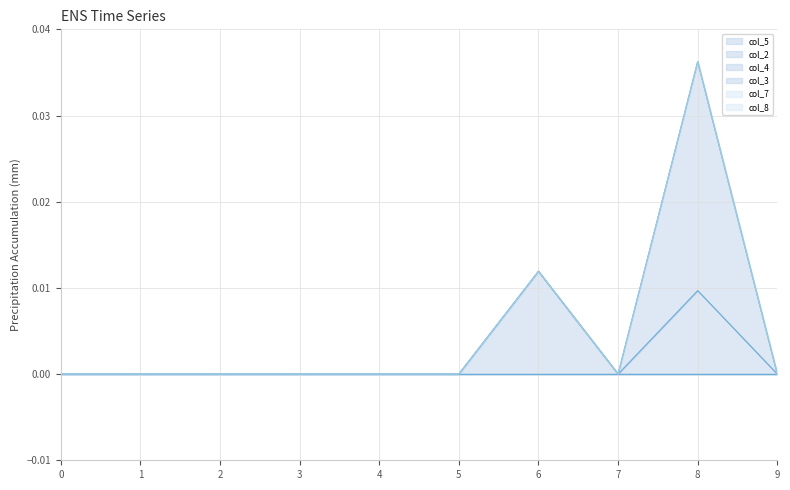

Between 0 and 4, which series saw the biggest shift?

col_5